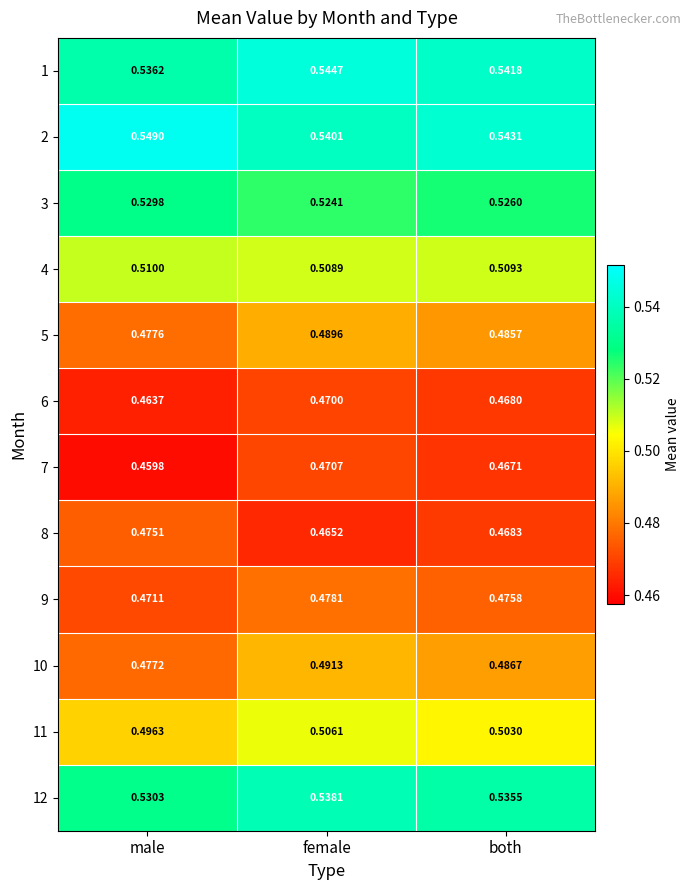

Where is 3 nearest to the value 0?

female